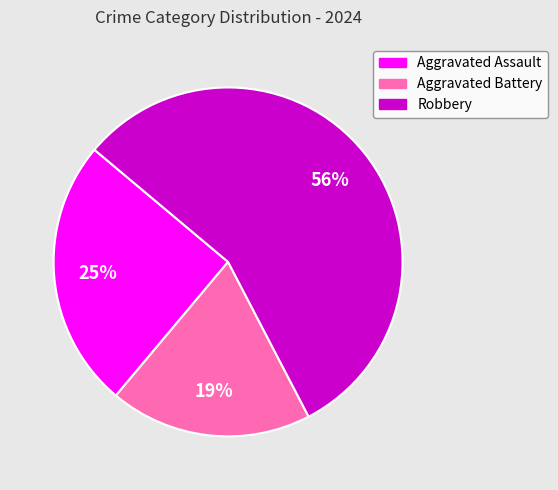

Do Aggravated Battery and Aggravated Assault together represent more than half of the pie?

No